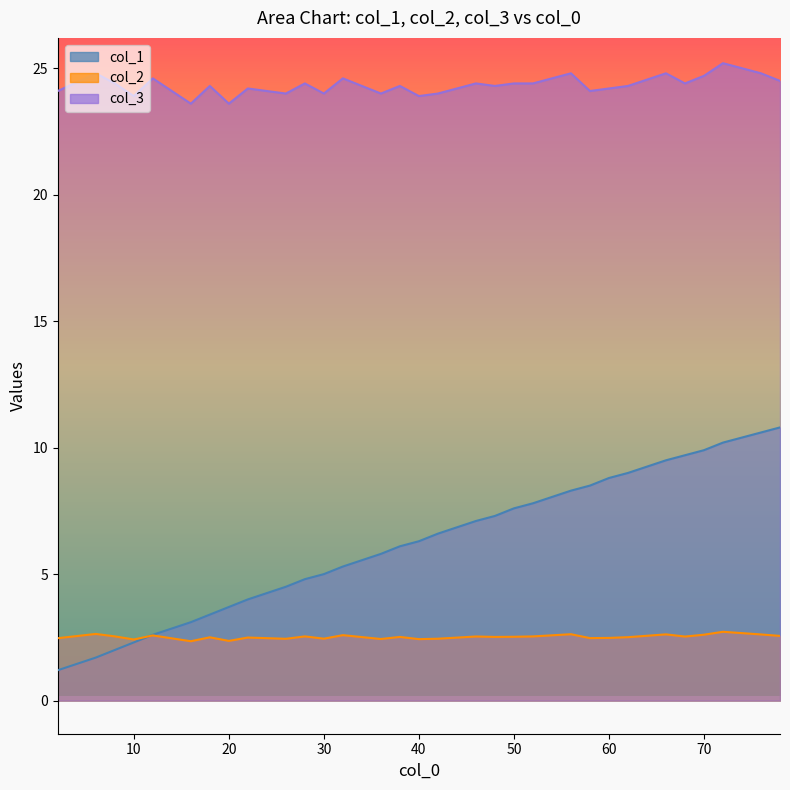

Reading left to right, list all the values displayed in this chart.

col_1: 2=1.2	6=1.7	8=2.0	10=2.3	12=2.6	16=3.1	18=3.4	20=3.7	22=4.0	26=4.5	28=4.8	30=5.0	32=5.3	36=5.8	38=6.1	40=6.3	42=6.6	46=7.1	48=7.3	50=7.6	52=7.8	56=8.3	58=8.5	60=8.8	62=9.0	66=9.5	68=9.7	70=9.9	72=10.2	76=10.6	78=10.8
col_2: 2=2.5	6=2.6	8=2.5	10=2.4	12=2.6	16=2.3	18=2.5	20=2.4	22=2.5	26=2.4	28=2.5	30=2.4	32=2.6	36=2.4	38=2.5	40=2.4	42=2.4	46=2.5	48=2.5	50=2.5	52=2.5	56=2.6	58=2.5	60=2.5	62=2.5	66=2.6	68=2.5	70=2.6	72=2.7	76=2.6	78=2.6
col_3: 2=24.1	6=24.8	8=24.4	10=23.9	12=24.6	16=23.6	18=24.3	20=23.6	22=24.2	26=24.0	28=24.4	30=24.0	32=24.6	36=24.0	38=24.3	40=23.9	42=24.0	46=24.4	48=24.3	50=24.4	52=24.4	56=24.8	58=24.1	60=24.2	62=24.3	66=24.8	68=24.4	70=24.7	72=25.2	76=24.8	78=24.5